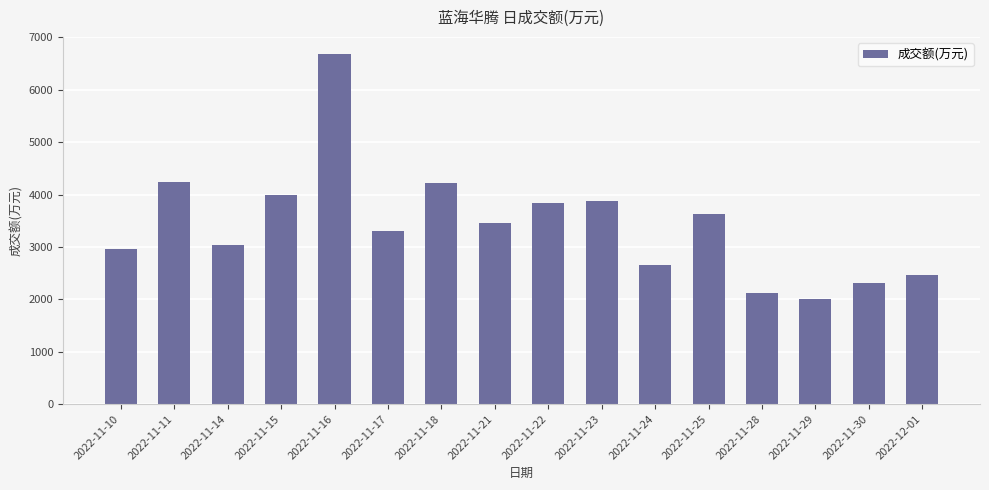

What is the smallest value displayed?

2011